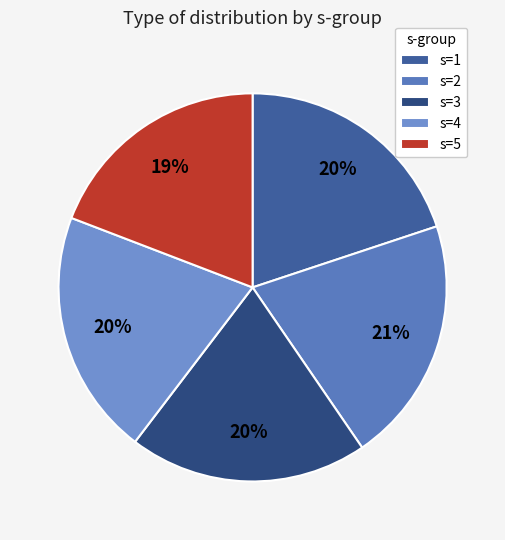

Count the number of slices in the pie.

5